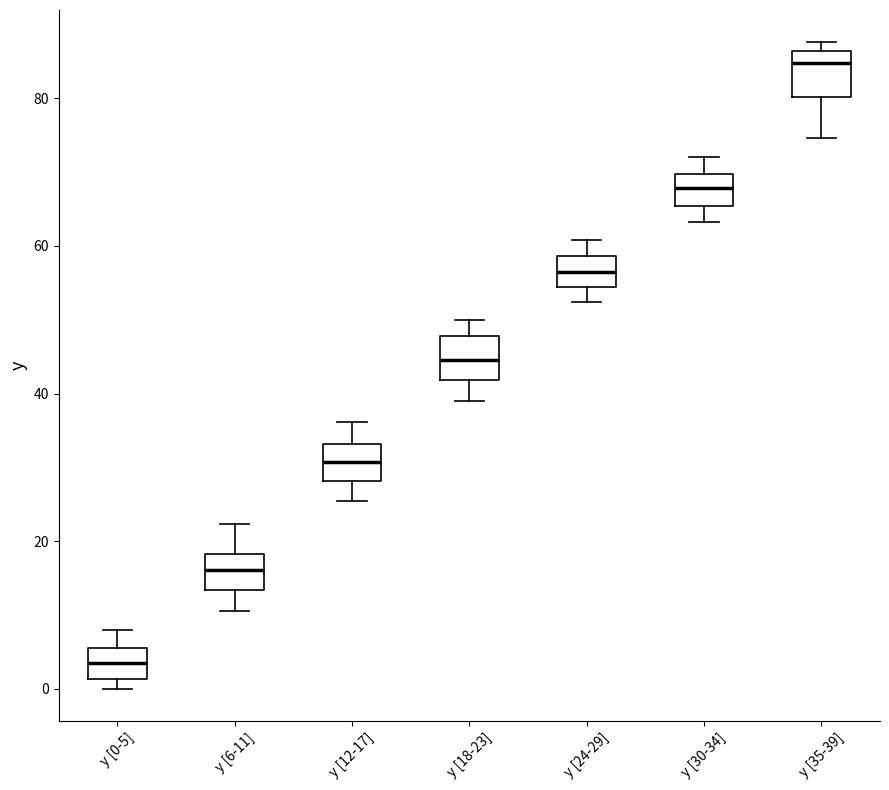

Where is the upper edge of the box for y [18-23] on the y-axis? The values are not printed on the chart, so give them approximately, as read against the axis.

48